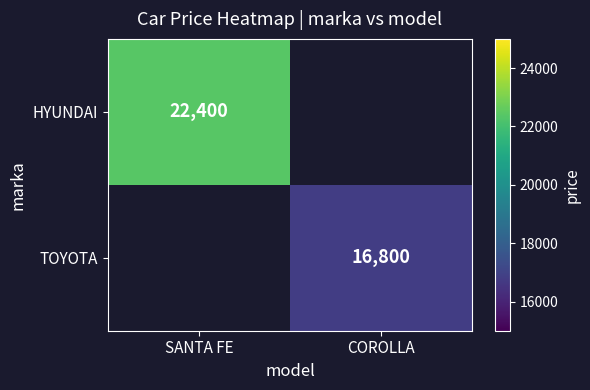

What is the smallest value displayed?

16800.0